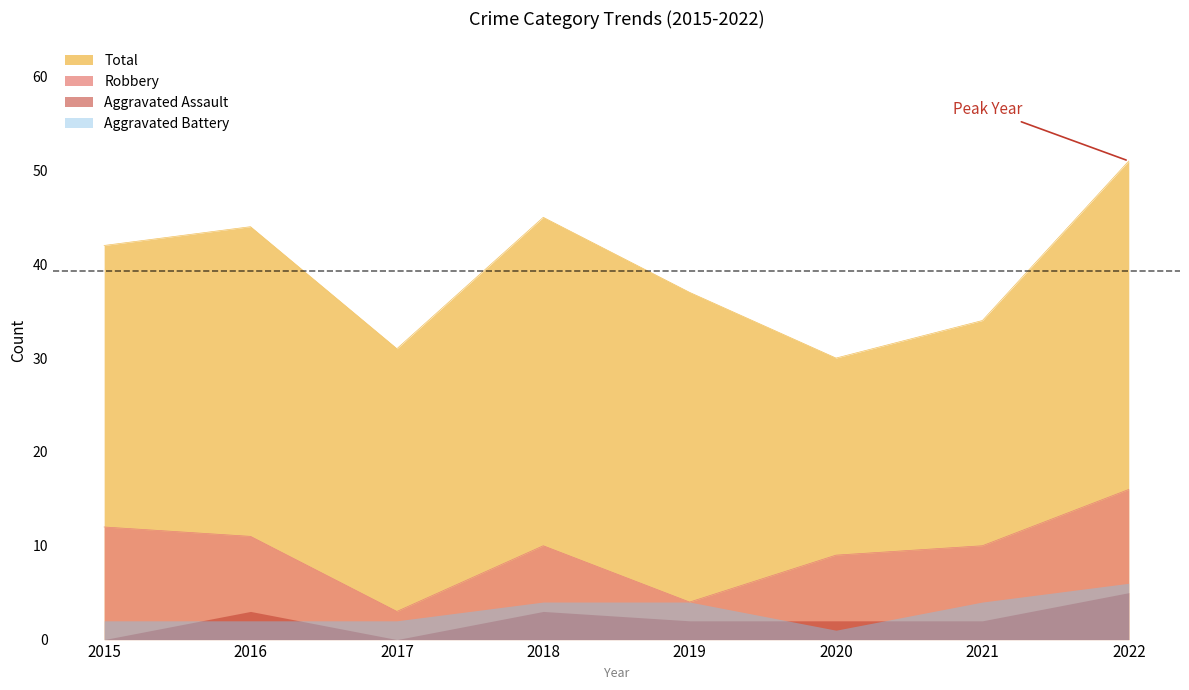

What is the value of the Robbery point at the 8th from the left?

16